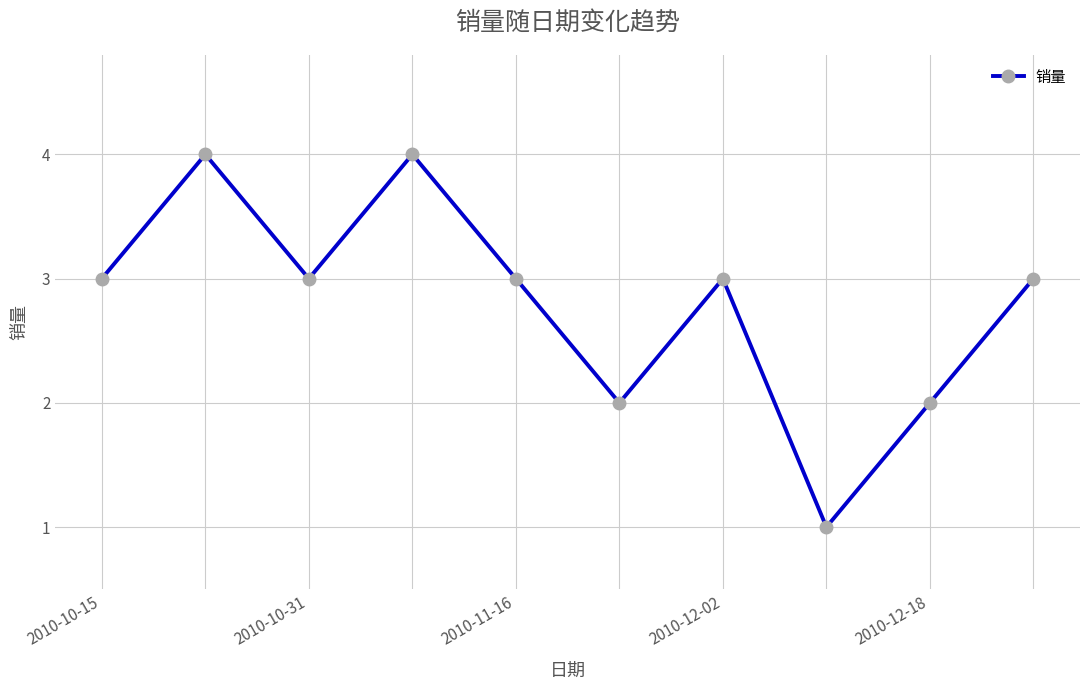

How many categories are shown in the chart?

10